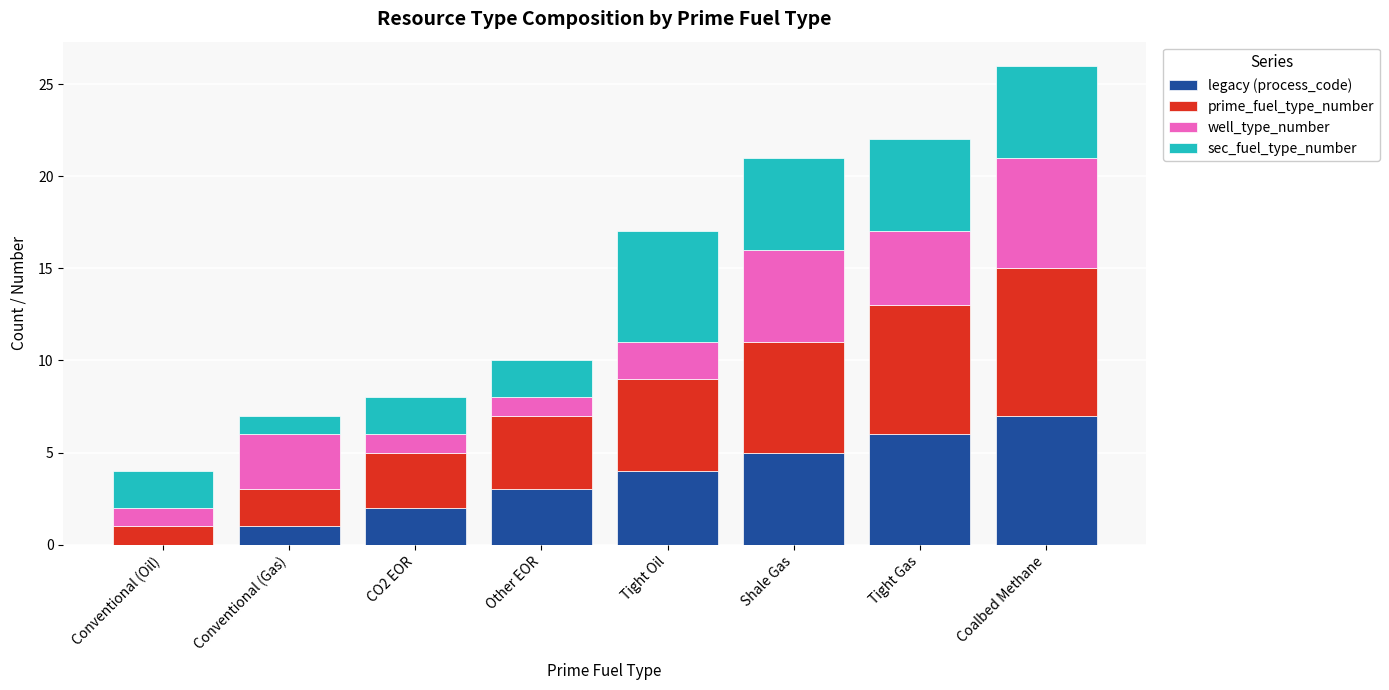

What is the highest value of the legacy (process_code) series?

7